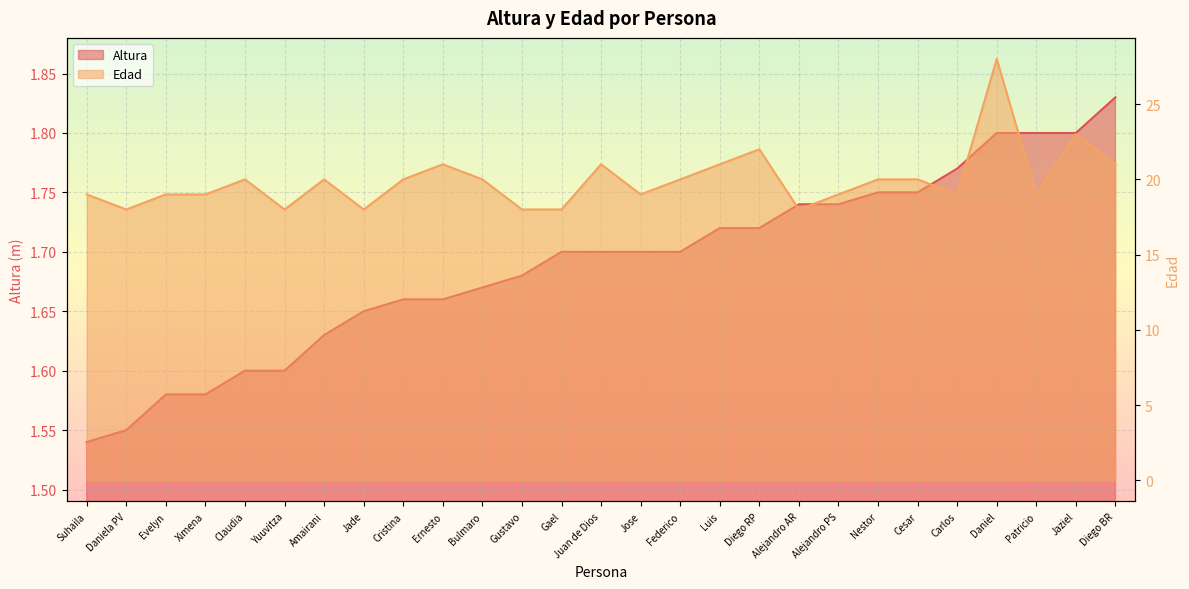

What is the value of the Edad point at the 18th from the left?

22.0